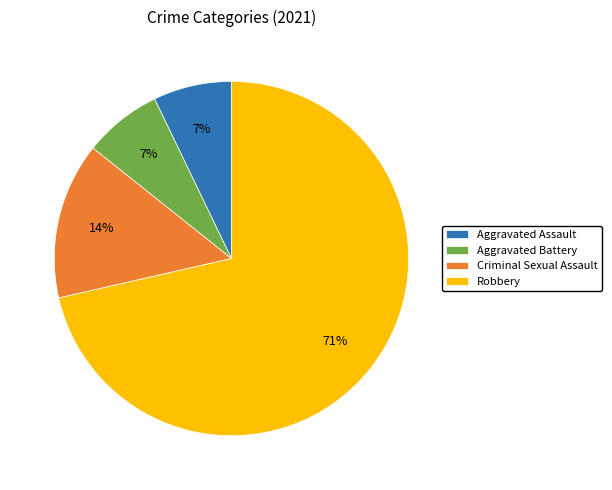

Which slice represents more than half of the pie?

Robbery